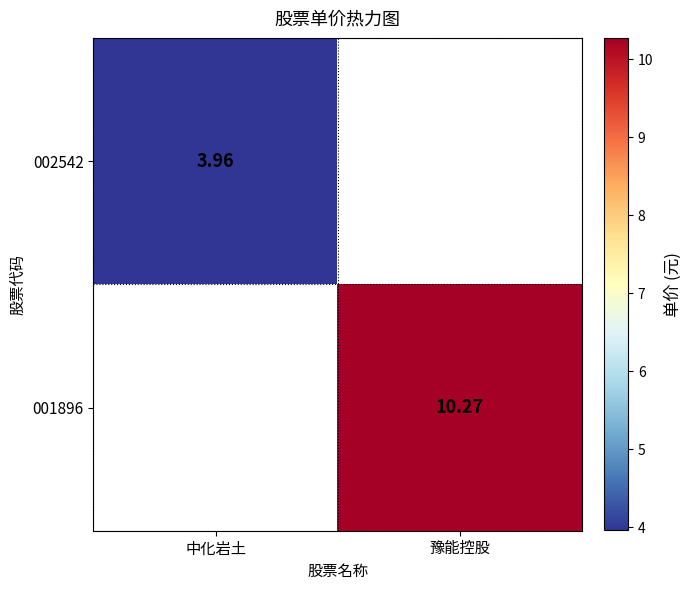

At which category is the sum across all series the highest?

豫能控股